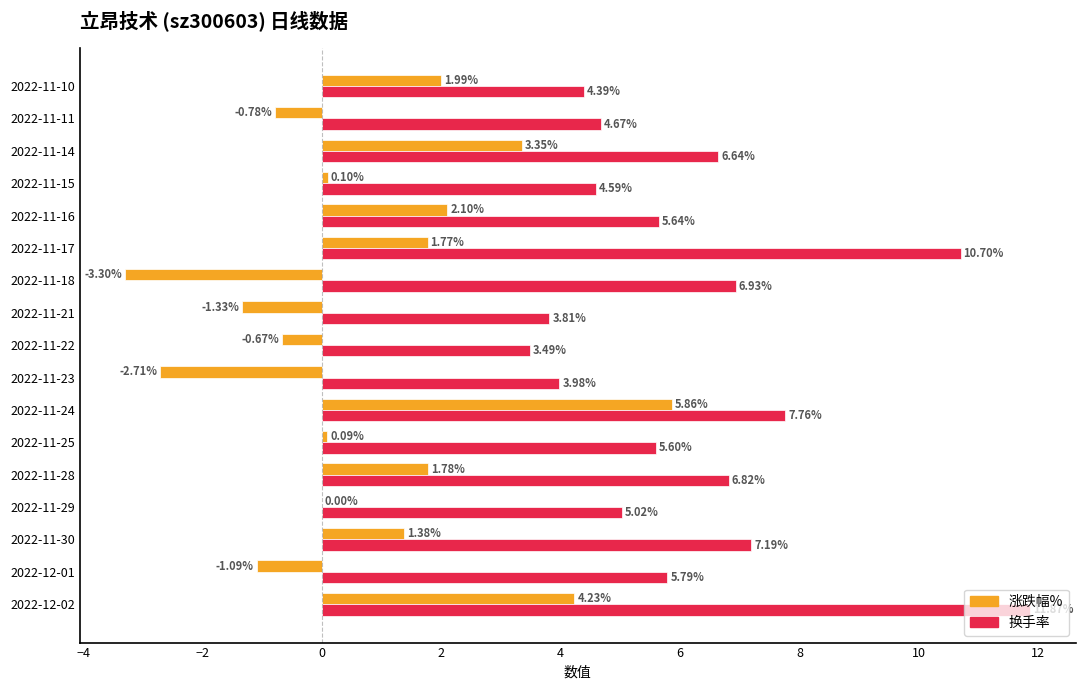

Which series has the largest total across all categories?

换手率